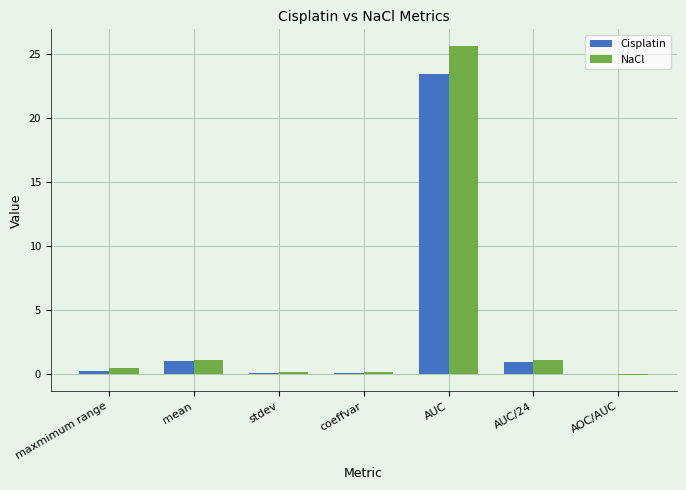

How many values in NaCl are above zero?

6